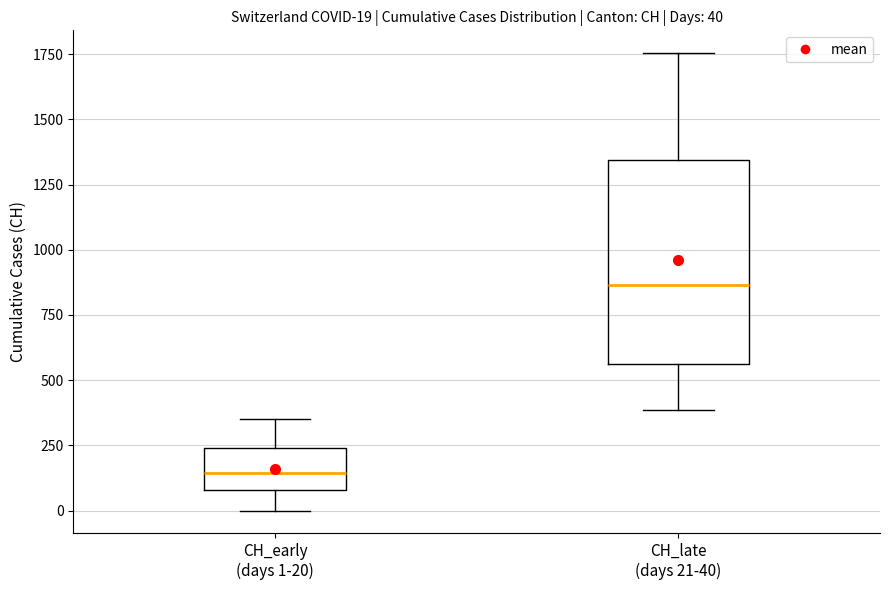

Which box has the lowest median line?

CH_early (days 1-20)